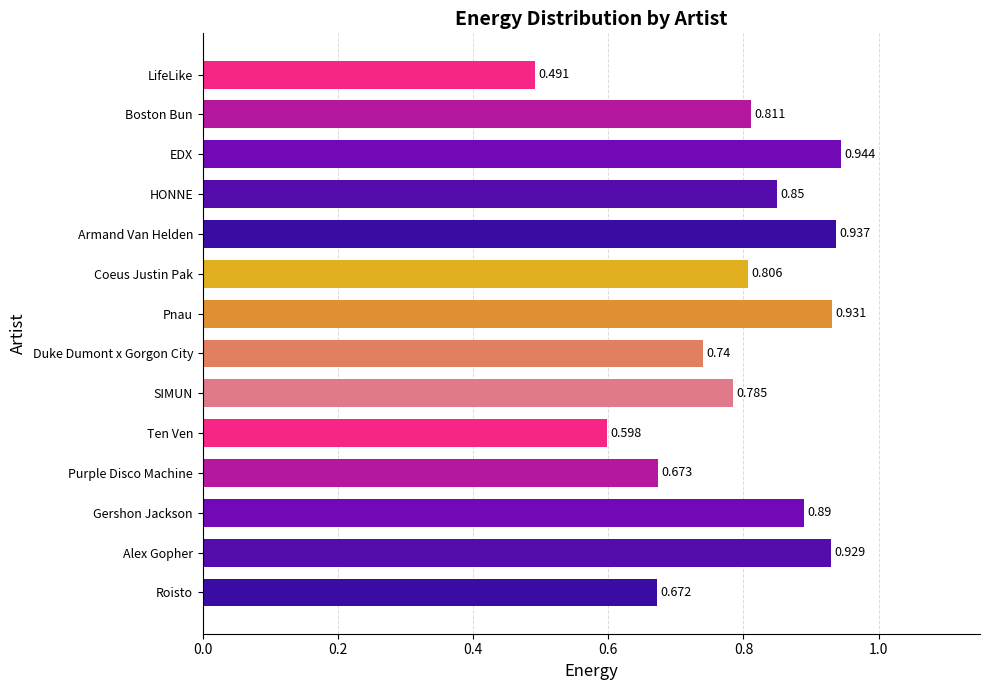

Rank the categories by value from highest to lowest.

EDX, Armand Van Helden, Pnau, Alex Gopher, Gershon Jackson, HONNE, Boston Bun, Coeus Justin Pak, SIMUN, Duke Dumont x Gorgon City, Purple Disco Machine, Roisto, Ten Ven, LifeLike